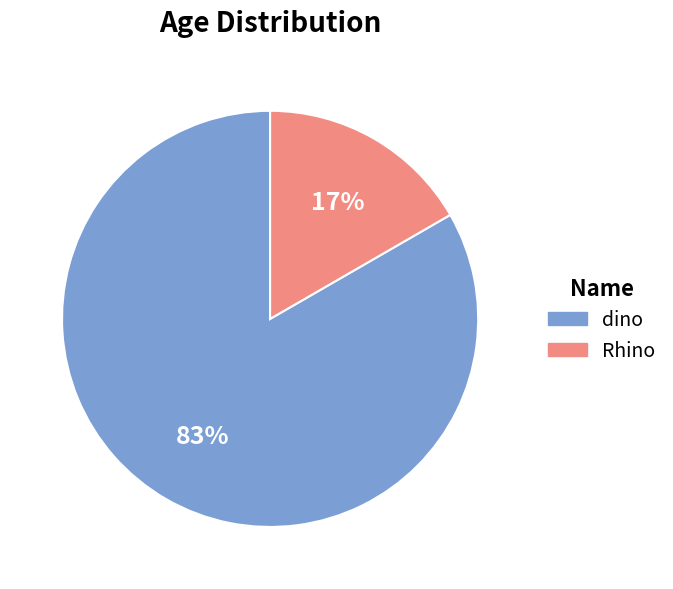

To the nearest percent, what percentage of the pie is Rhino?

17%